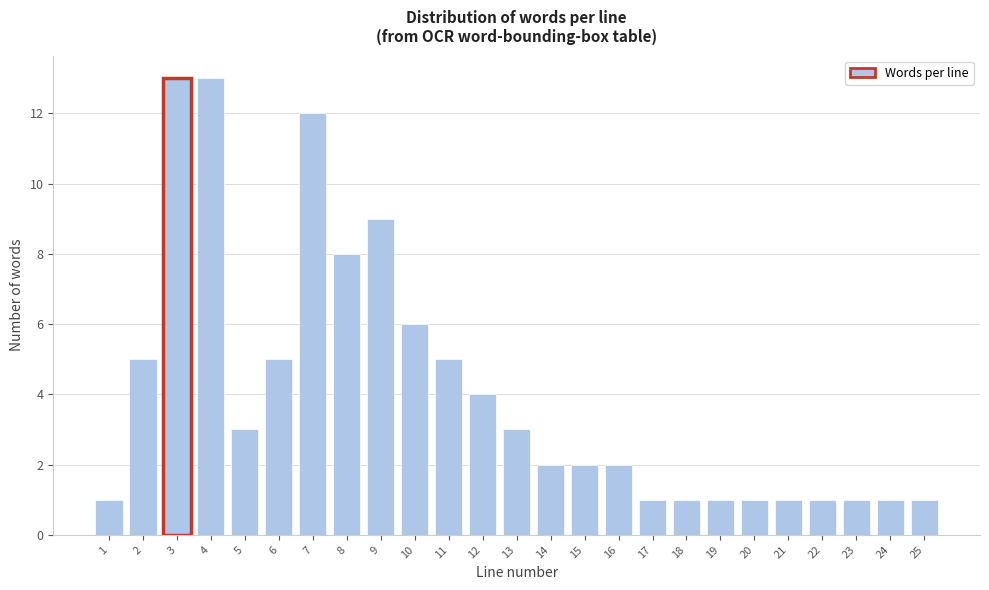

Reading left to right, what are all the values shown in this chart?

1	5	13	13	3	5	12	8	9	6	5	4	3	2	2	2	1	1	1	1	1	1	1	1	1